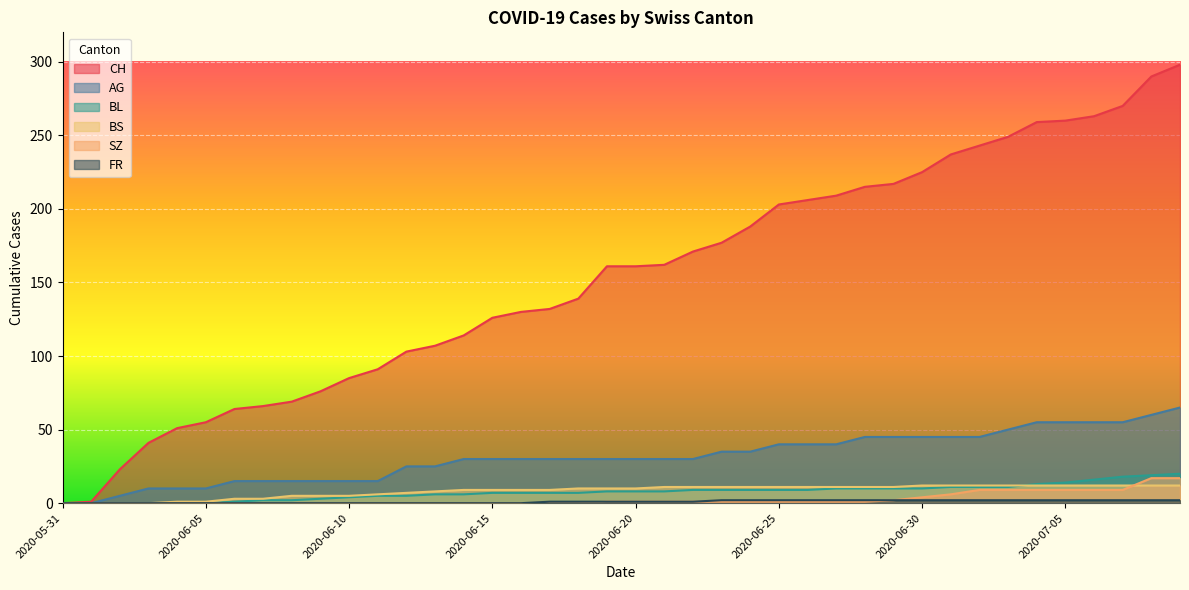

Which series has the widest spread of values?

CH